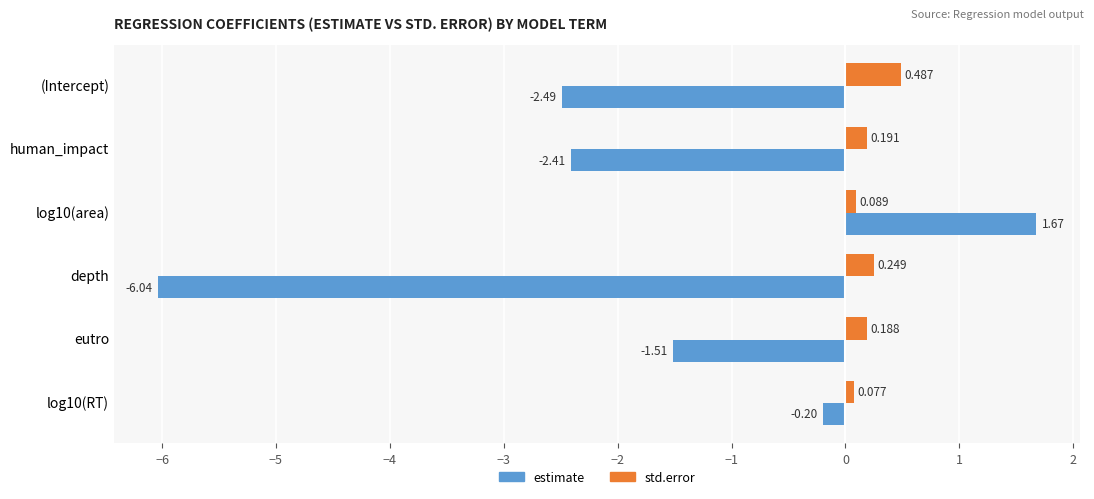

Which category has the lowest value across all series?

depth